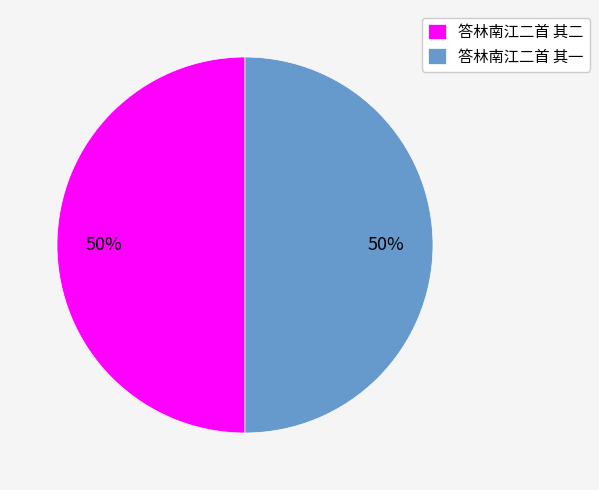

What percentage is the 答林南江二首 其二 slice, to the nearest percent?

50%